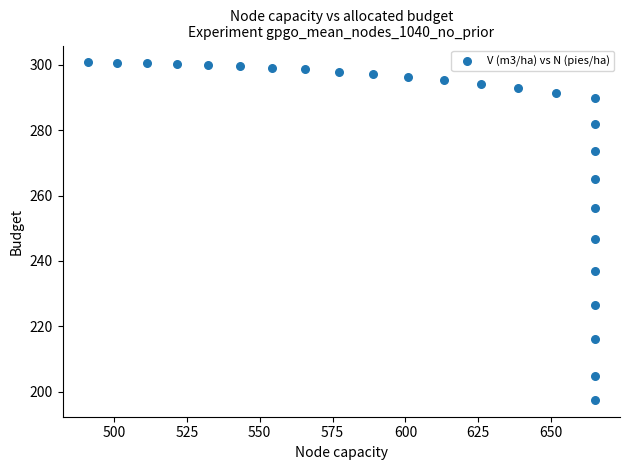

What Y value in the scatter plot is closest to 249?

246.8